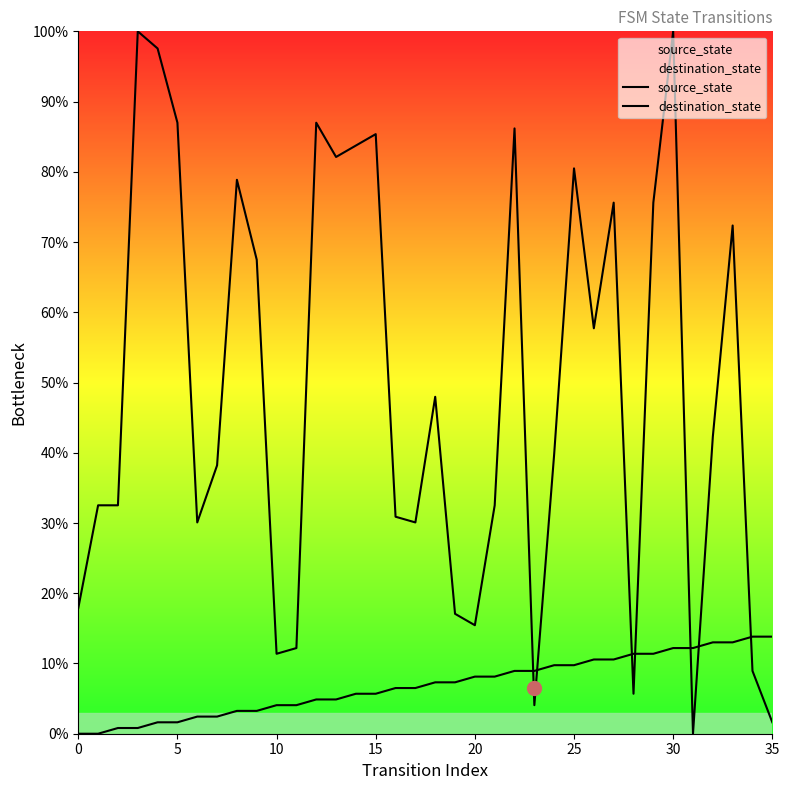

Which series has the widest spread of values?

destination_state